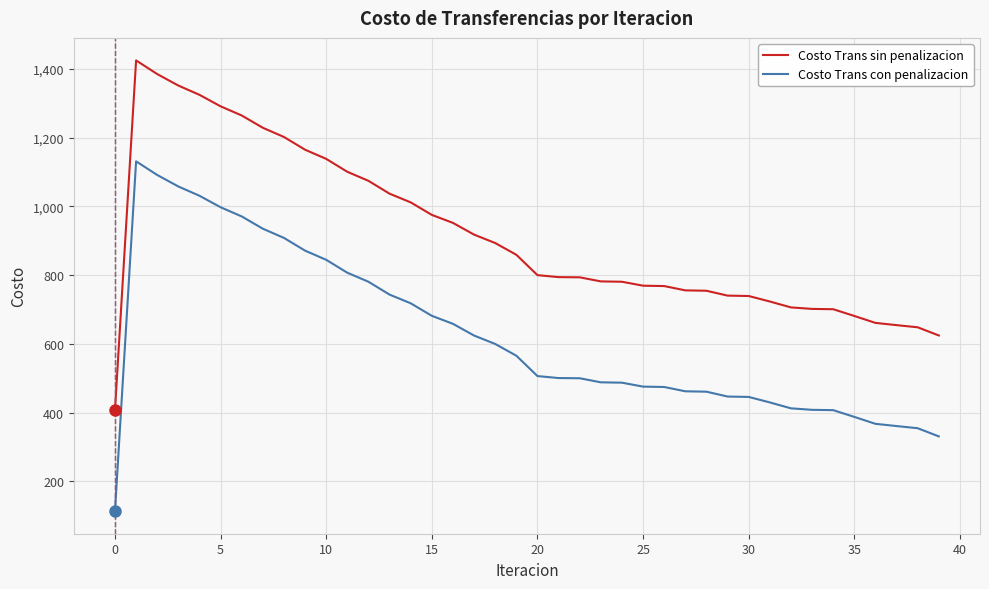

Rank the series by their maximum value, from highest to lowest.

Costo Trans sin penalizacion, Costo Trans con penalizacion